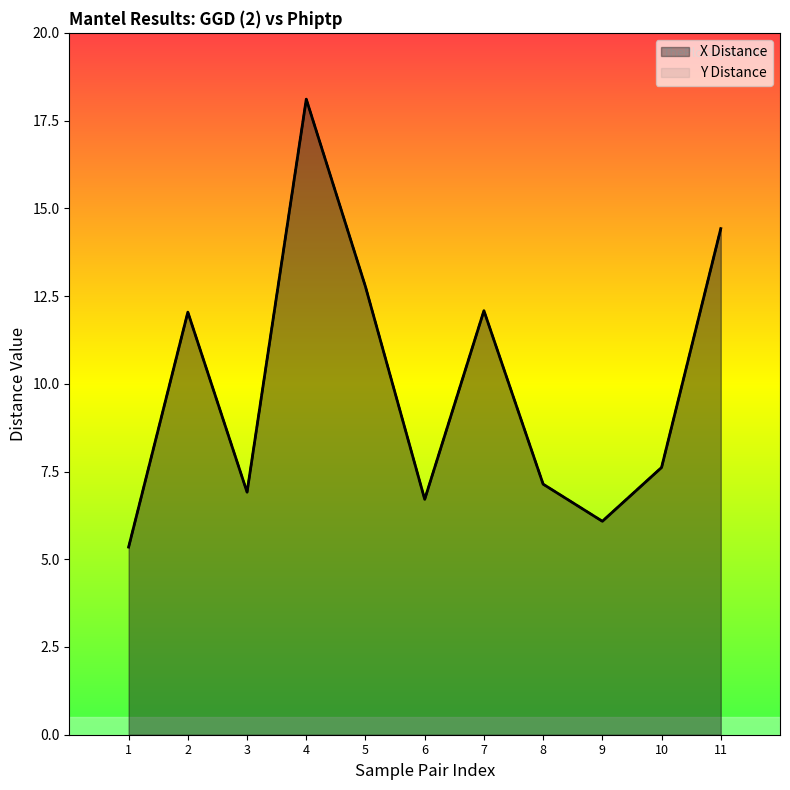

Reading right to left, list all the values displayed in this chart.

X: 11=14.4	10=7.6	9=6.1	8=7.1	7=12.1	6=6.7	5=12.8	4=18.1	3=6.9	2=12.0	1=5.3
Y: 11=14.4	10=7.6	9=6.1	8=7.1	7=12.1	6=6.7	5=12.8	4=18.1	3=6.9	2=12.0	1=5.3